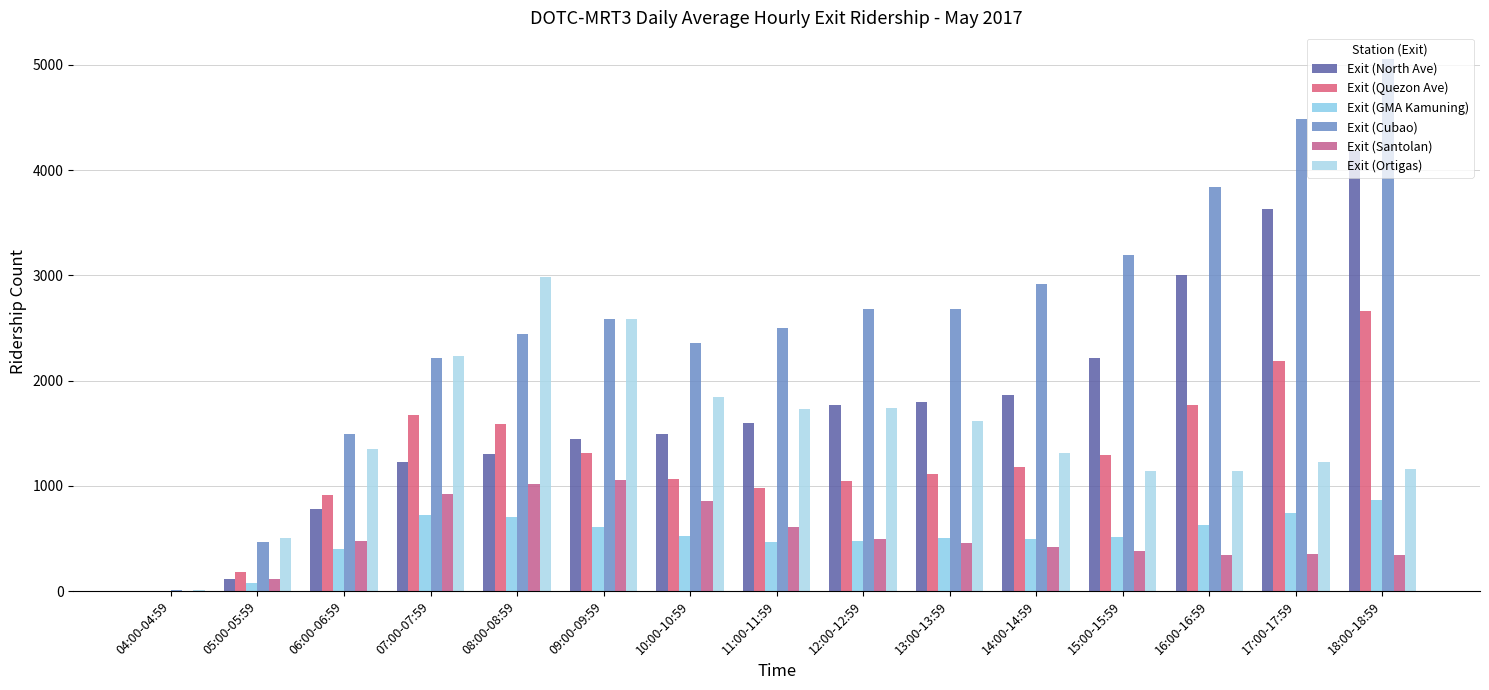

What is the difference between the Exit (Santolan) values at 07:00-07:59 and 15:00-15:59?

535.2